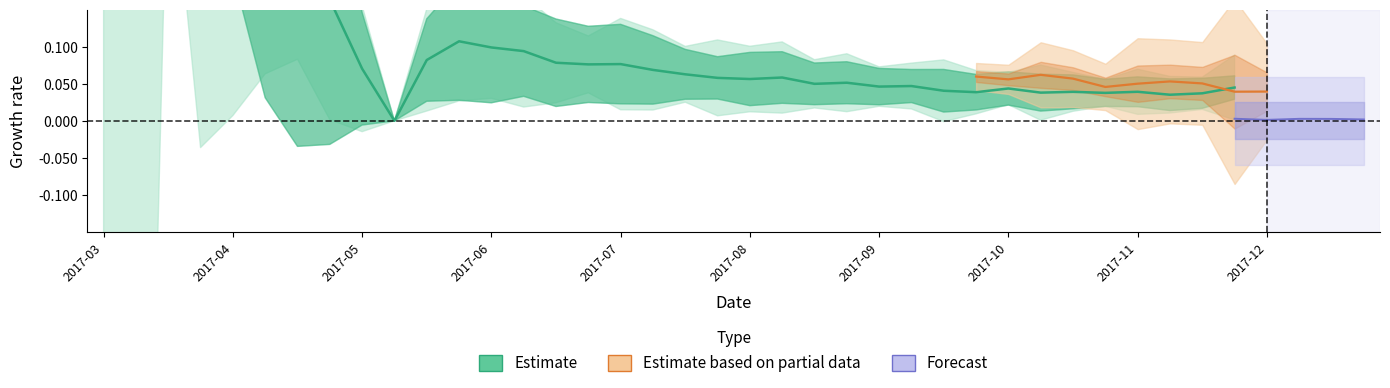

At which category does the data reach its first local peak?

11